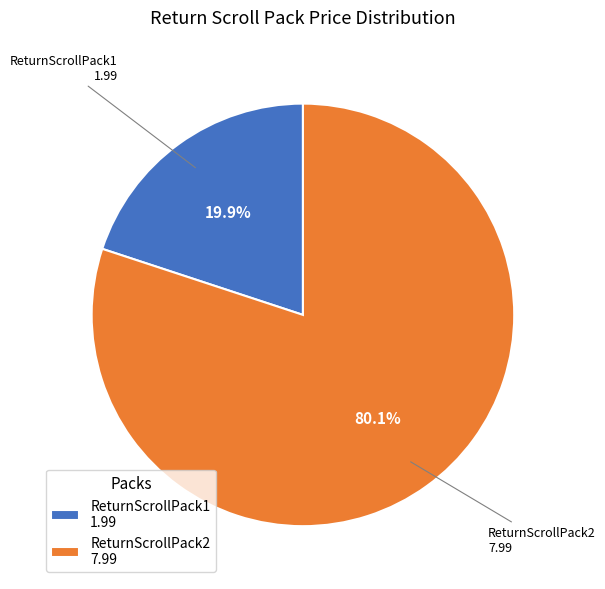

To the nearest percent, what is the average slice percentage?

50%